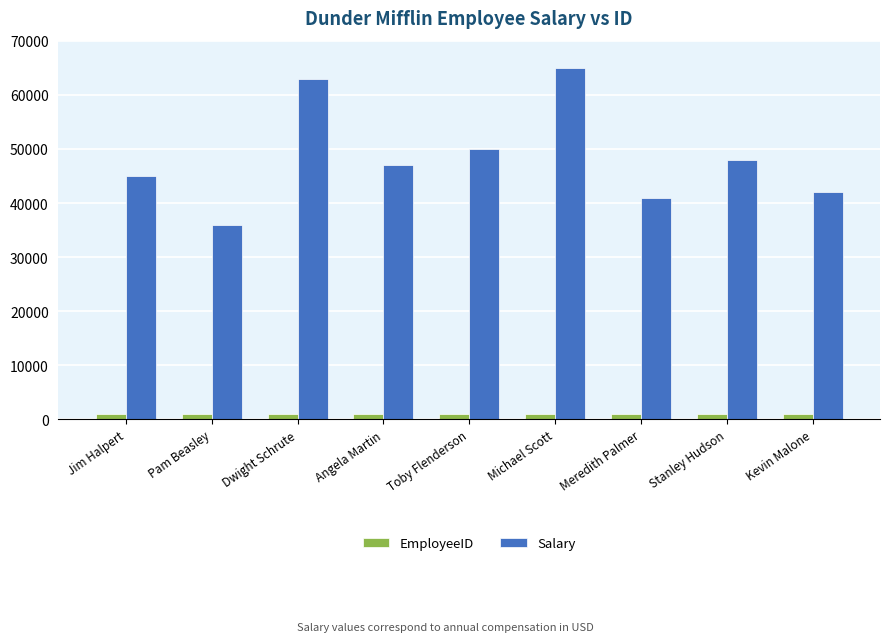

True or false: Salary has a value of 84572 at Toby Flenderson.

False